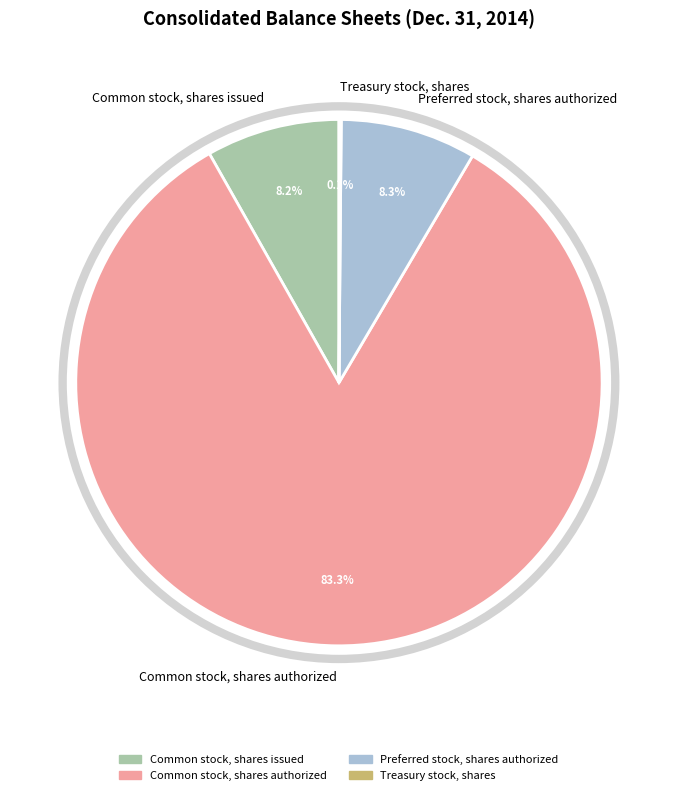

What percentage is NOT represented by Preferred stock, shares authorized?

91.7%